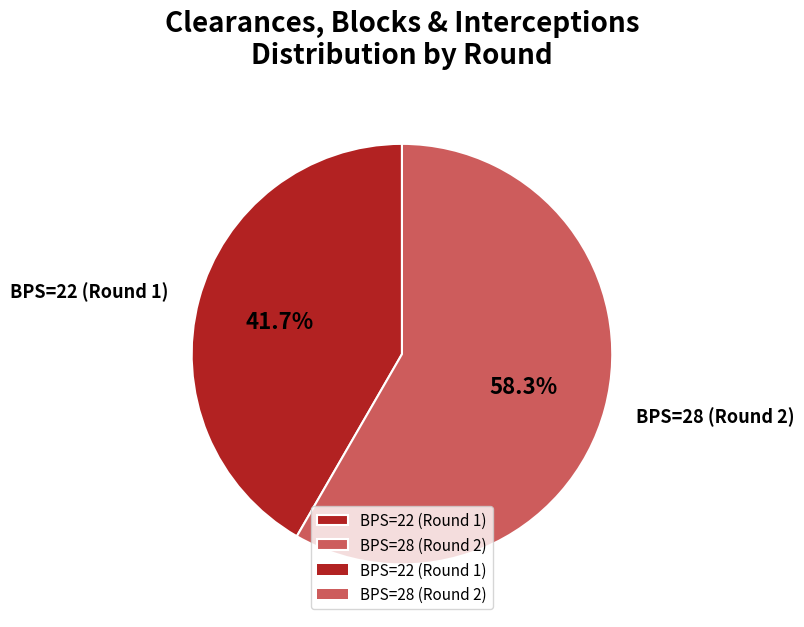

Is there a majority slice in this chart?

Yes